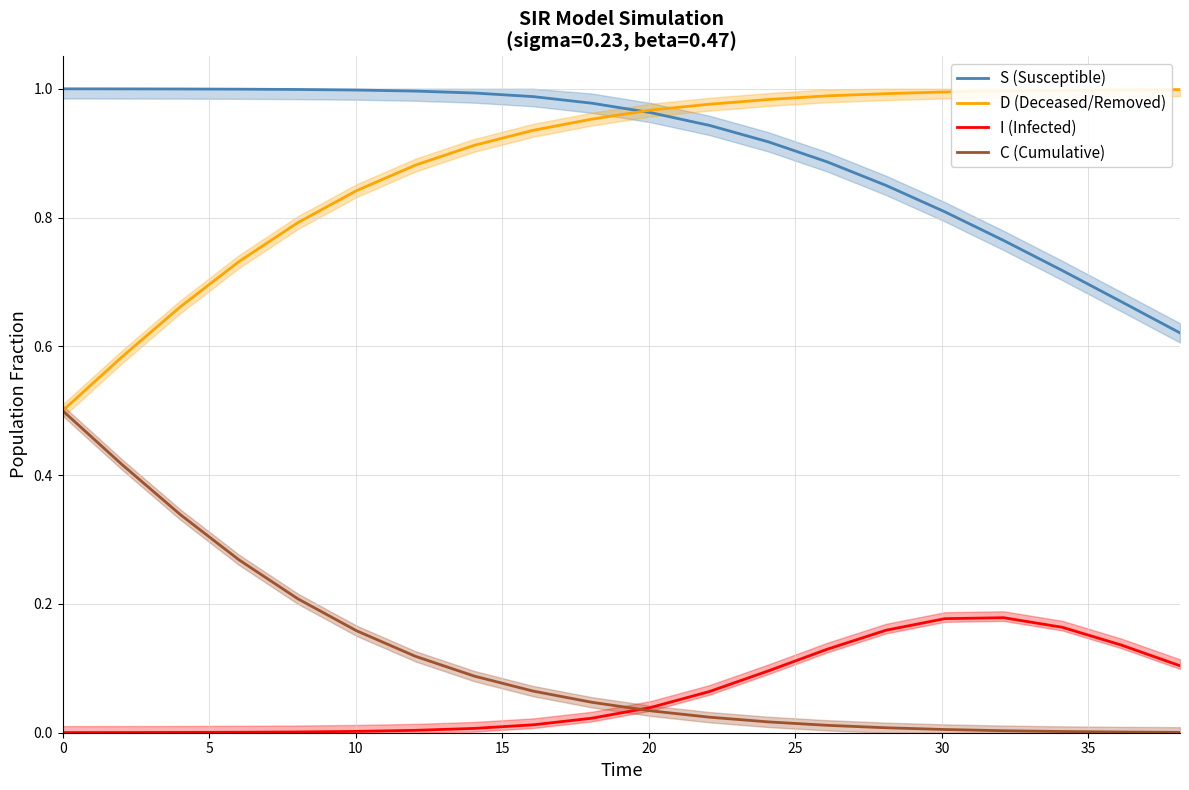

How many data points does each series have?

20